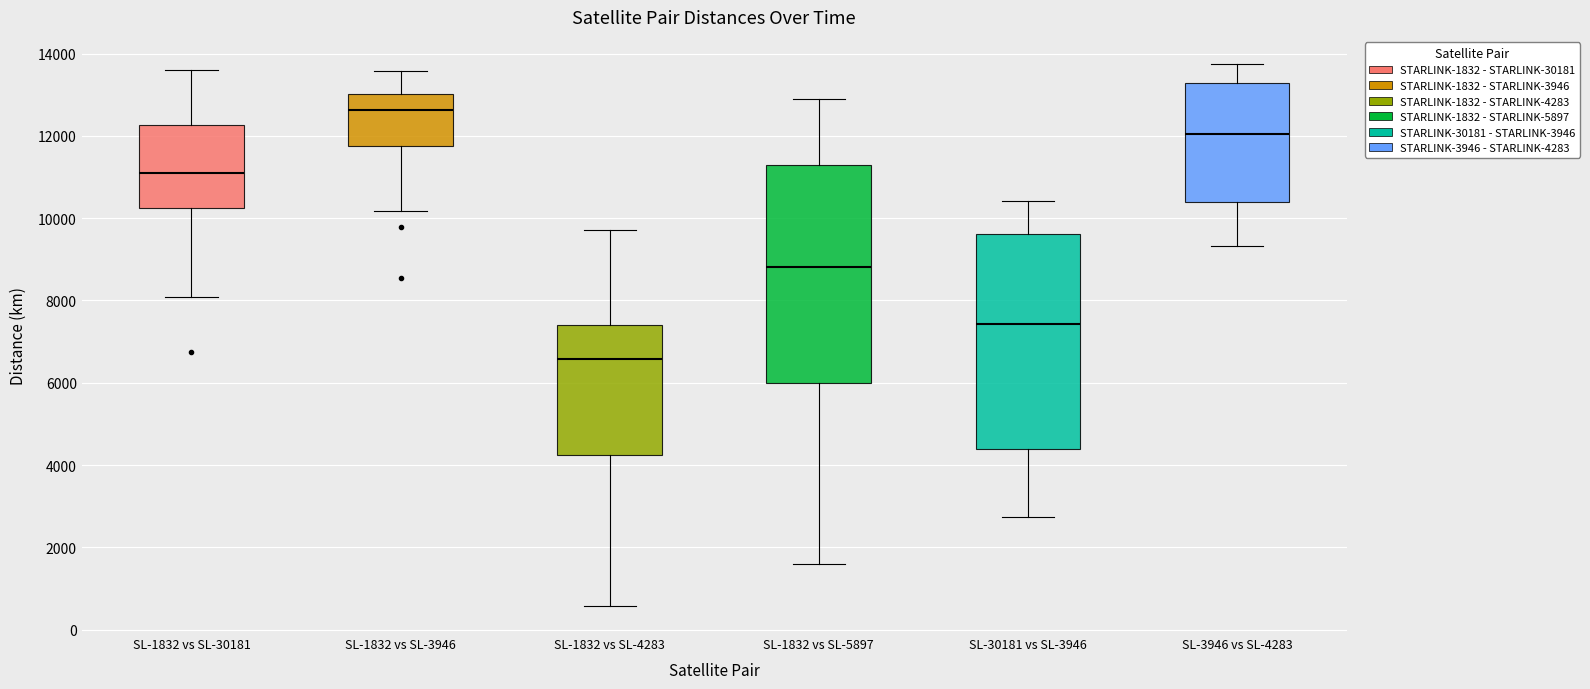

Reading left to right, read every box against the y-axis: the position of its median line, the range the box covers, and the ends of its whiskers. The values are not printed on the chart, so give them approximately, as read against the axis.

SL-1832 vs SL-30181: median 11200, box 10200 to 12200, whiskers 8000 to 13600
SL-1832 vs SL-3946: median 12600, box 11800 to 13000, whiskers 10200 to 13600
SL-1832 vs SL-4283: median 6600, box 4200 to 7400, whiskers 600 to 9800
SL-1832 vs SL-5897: median 8800, box 6000 to 11400, whiskers 1600 to 12800
SL-30181 vs SL-3946: median 7400, box 4400 to 9600, whiskers 2800 to 10400
SL-3946 vs SL-4283: median 12000, box 10400 to 13200, whiskers 9400 to 13800